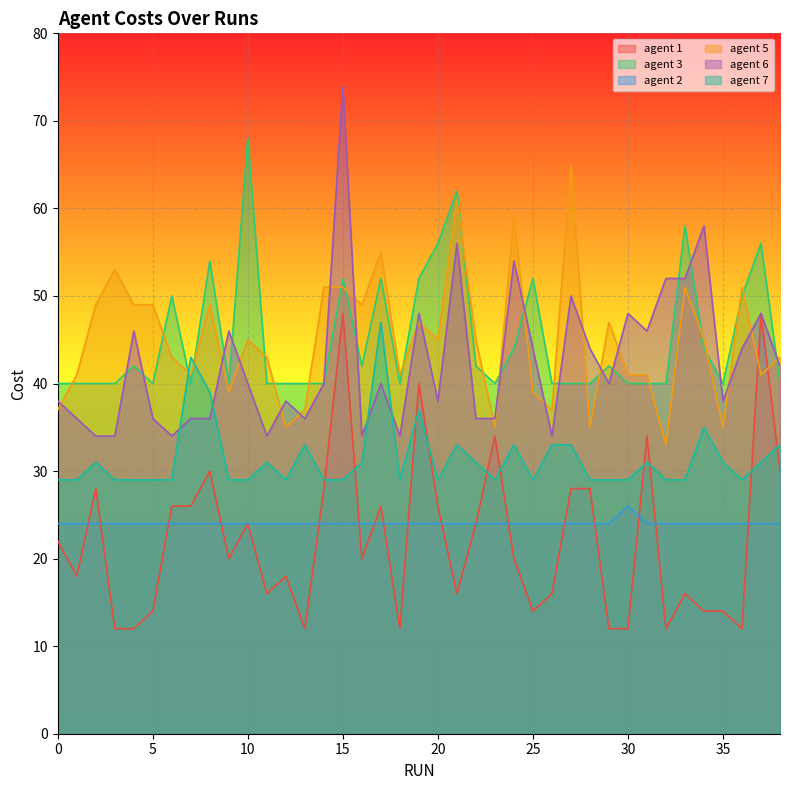

Which has a higher value, 22 or 24?

22